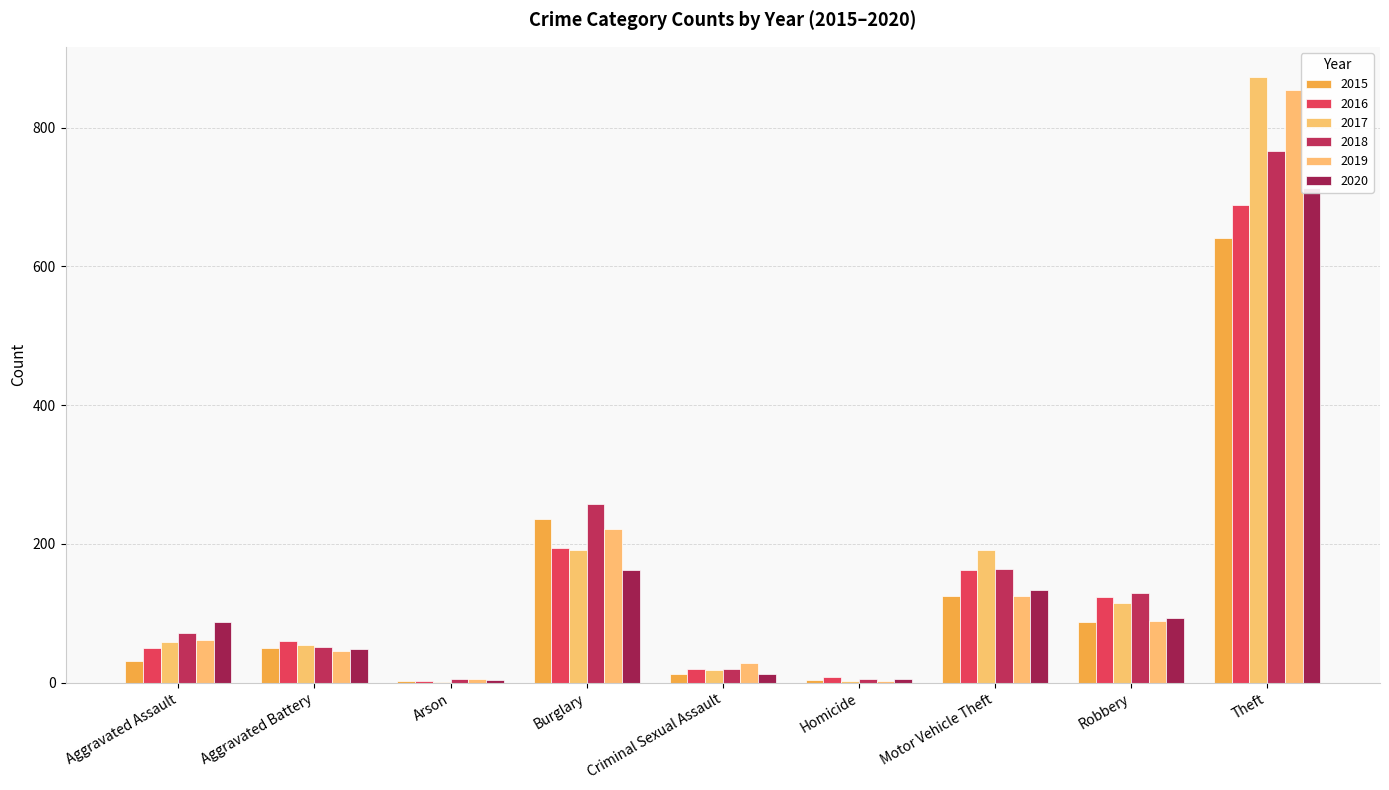

Reading left to right, extract all data points from this chart.

2015: 31	50	3	236	13	4	125	87	641
2016: 50	60	3	194	20	8	163	123	689
2017: 59	54	1	192	19	2	191	115	873
2018: 72	52	6	257	20	5	164	130	767
2019: 61	45	5	221	29	3	125	89	855
2020: 87	48	4	163	12	6	134	94	713